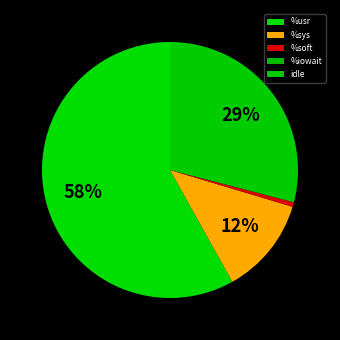

Which category has the biggest portion of the pie?

%usr